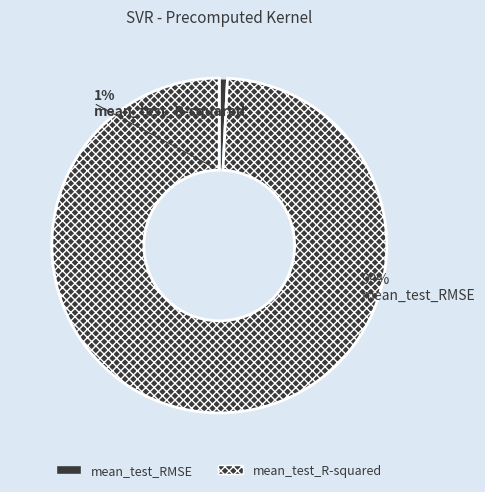

What percentage is the mean_test_R-squared slice, to the nearest percent?

1%